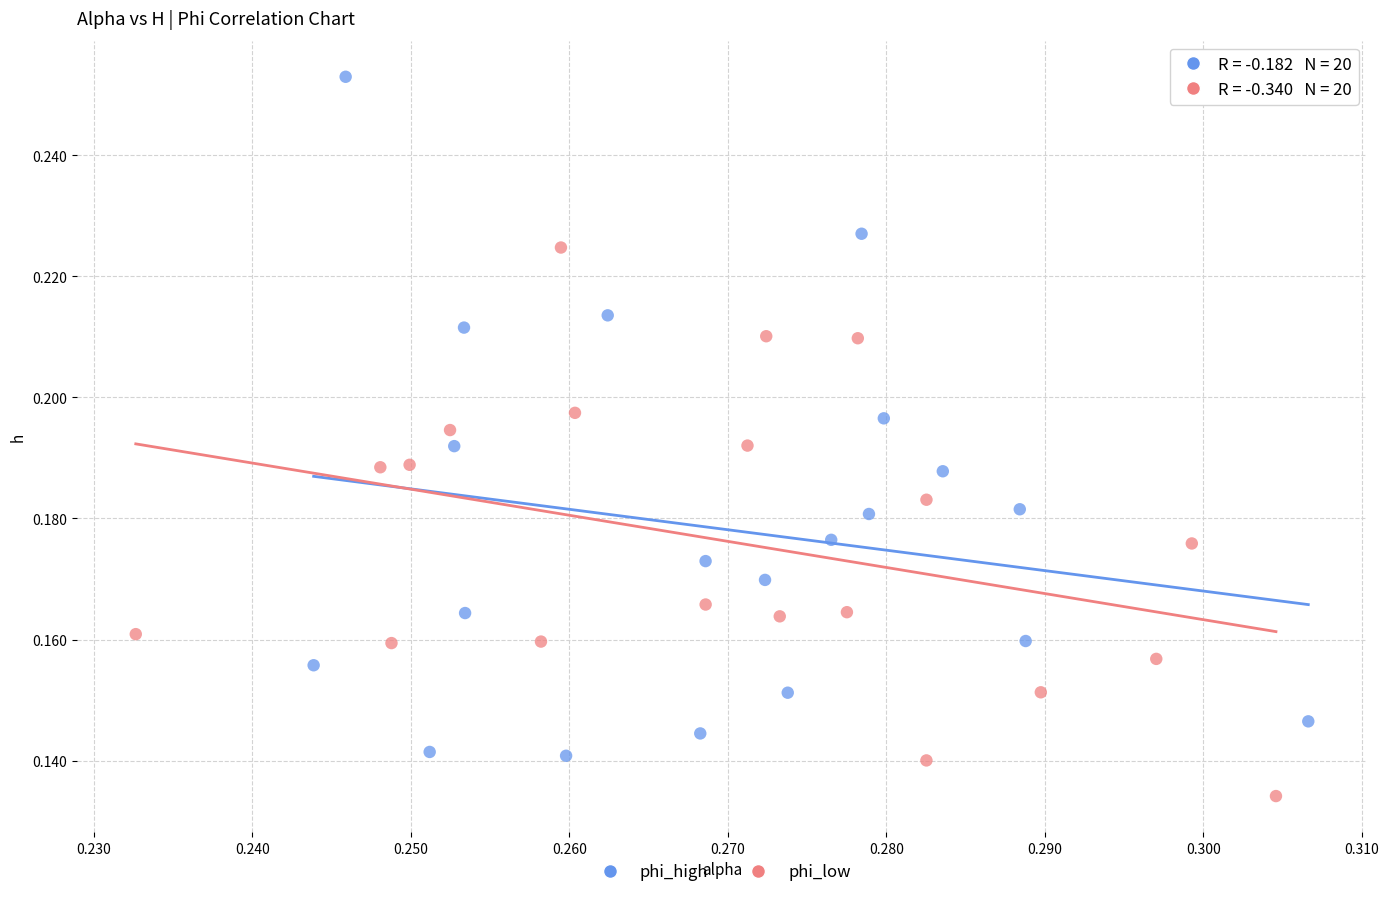

What are all the series names shown in the legend?

phi_high, phi_low